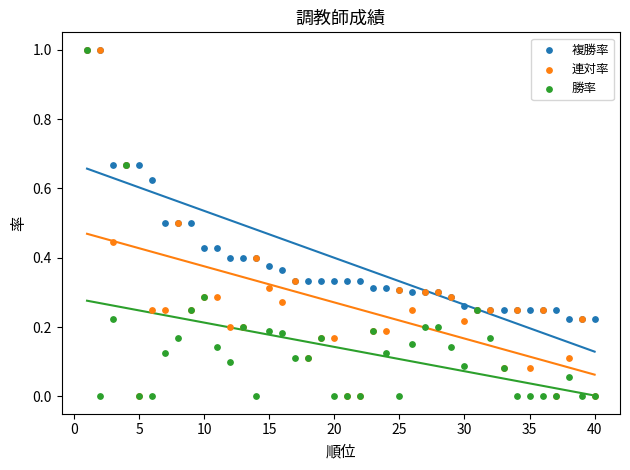

What are all the series names shown in the legend?

複勝率, 連対率, 勝率